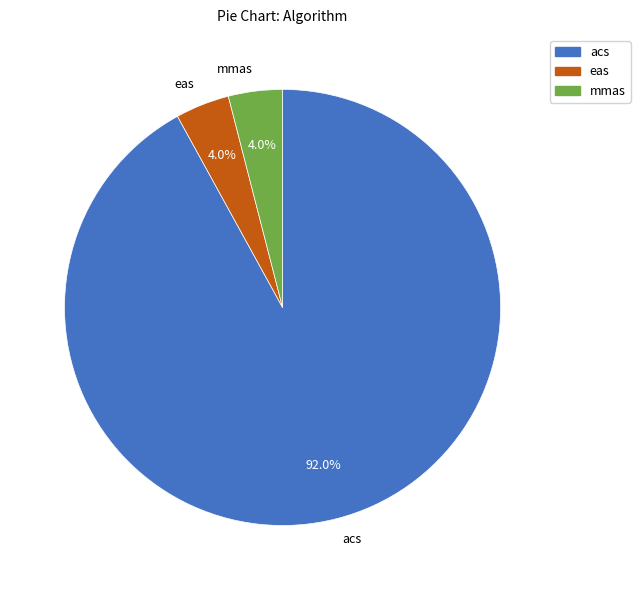

To the nearest percent, what is the combined percentage of eas and mmas?

8%